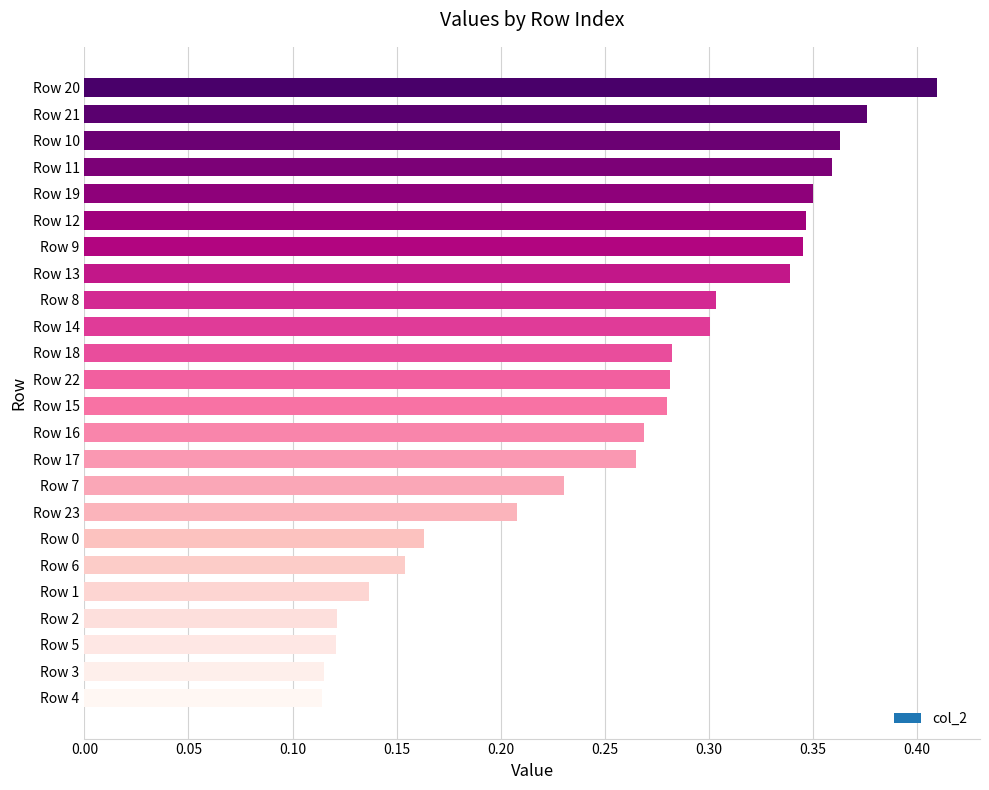

The value at Row 19 is 0.2. True or false?

False